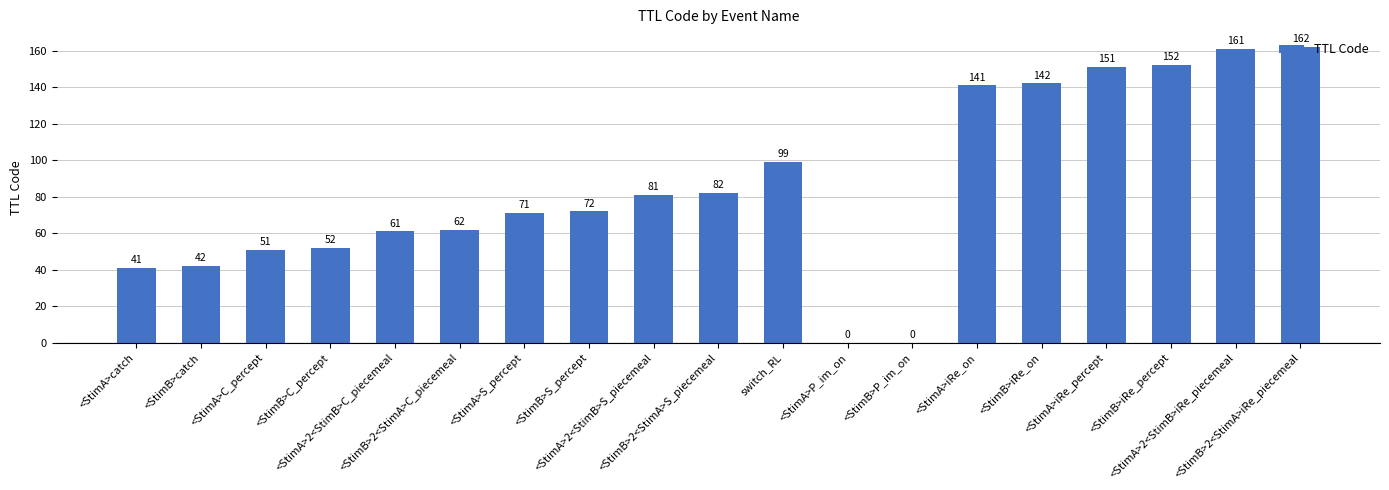

What is the change in value from <StimB>catch to <StimA>S_percept?

+29